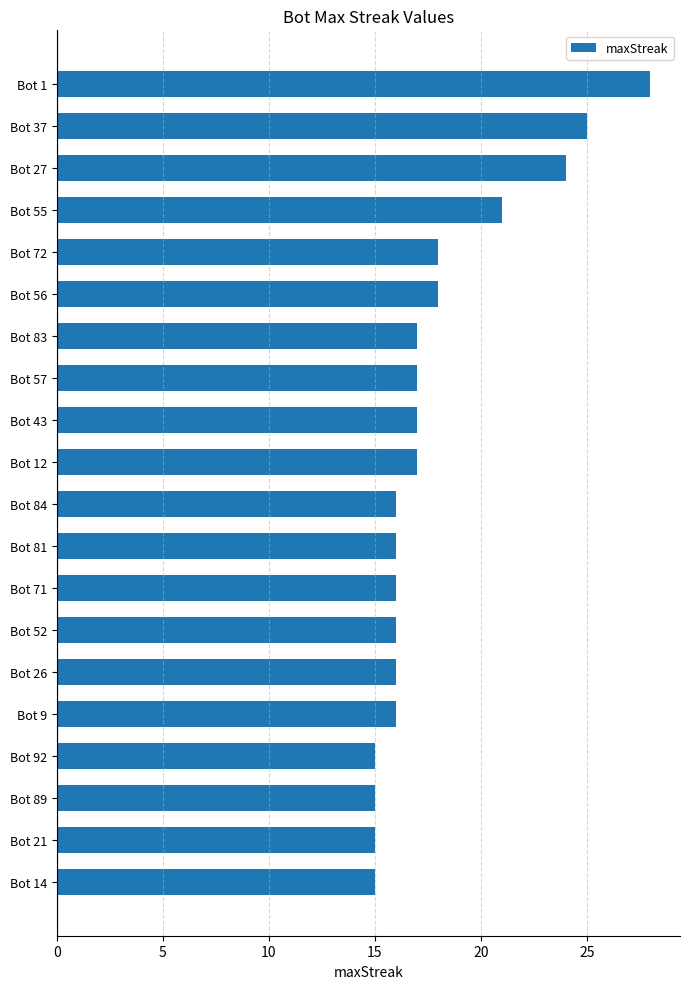

Are the bars horizontal?

Yes